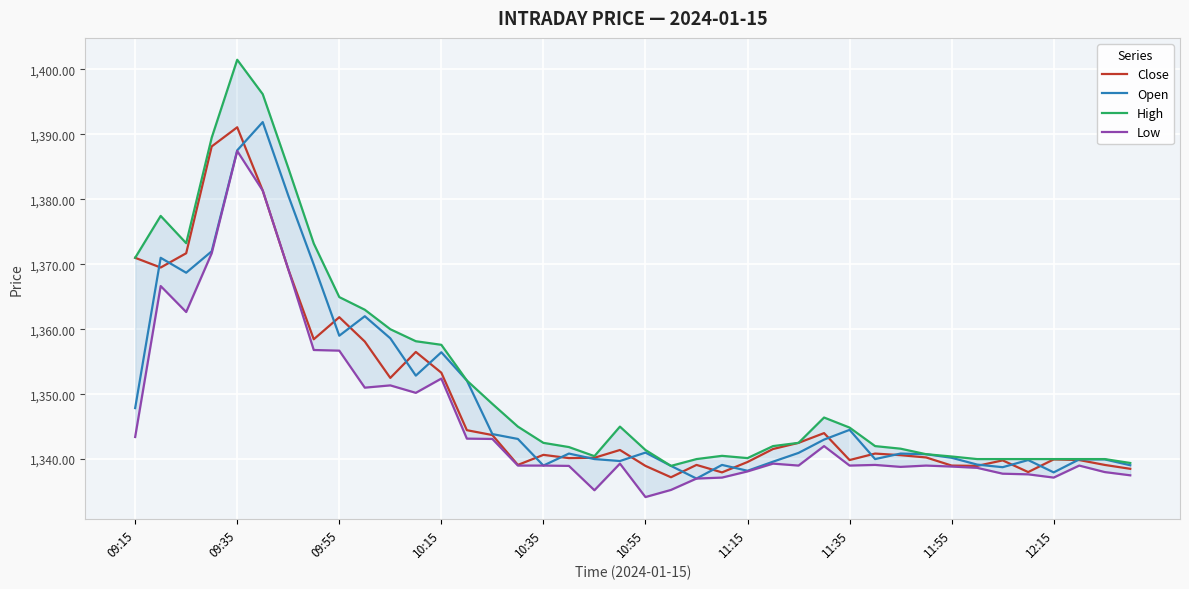

How many lines are shown in the chart?

4